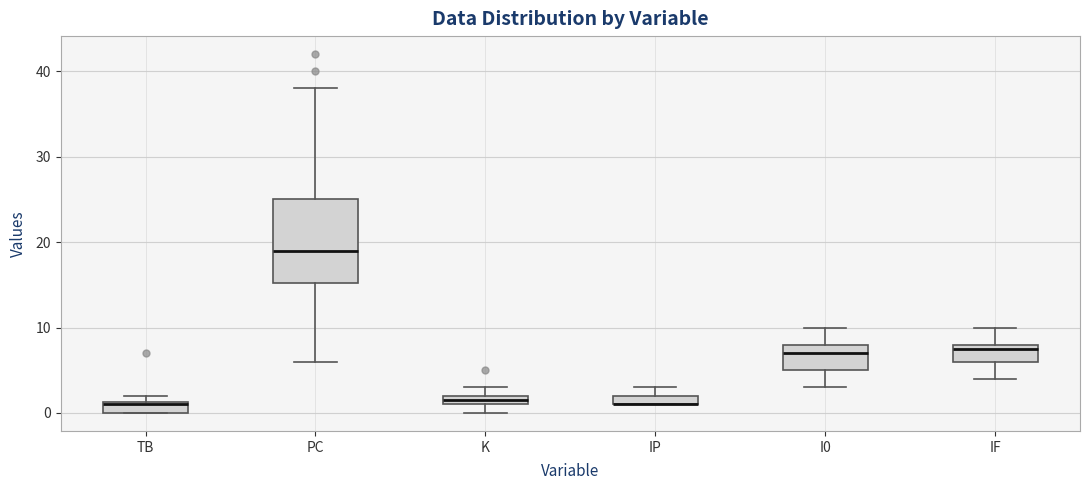

Comparing the boxes themselves (not the whiskers), which one is the tallest?

PC